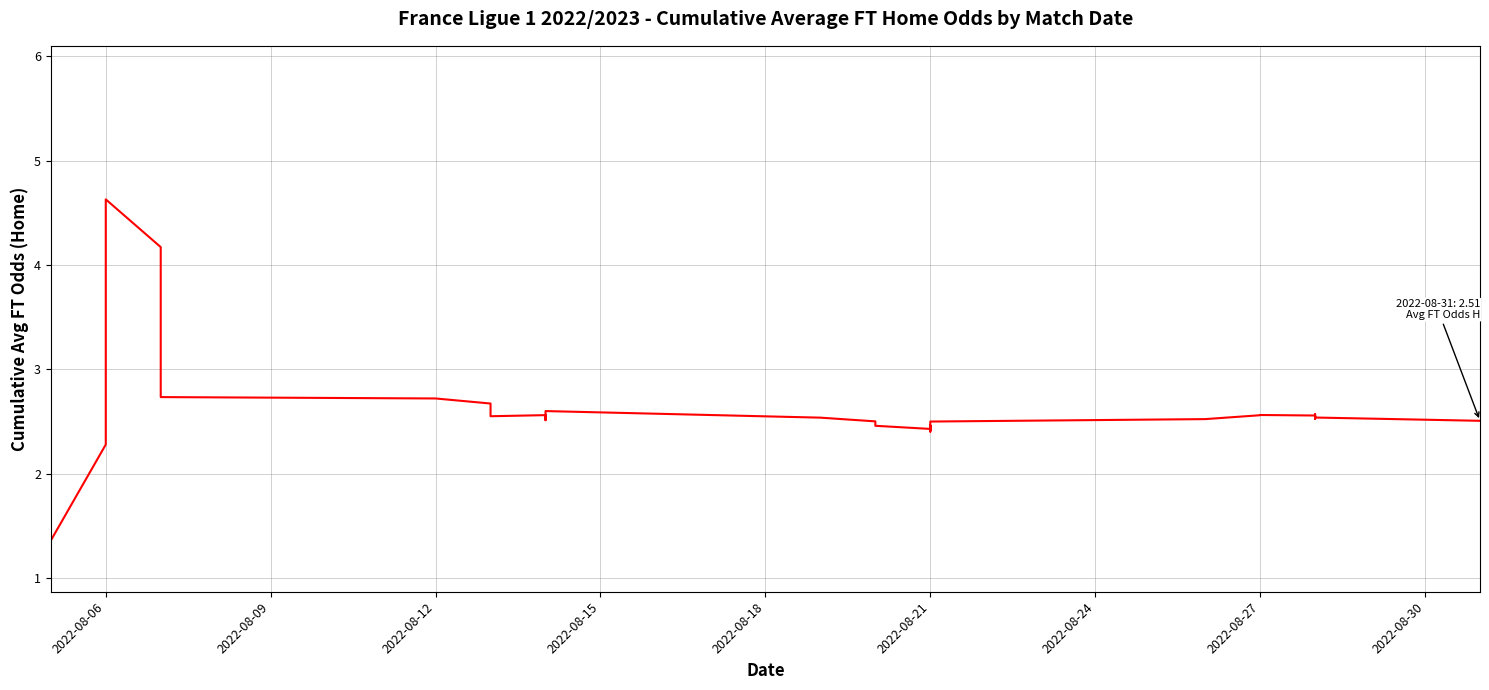

What is the greatest value displayed?

4.6